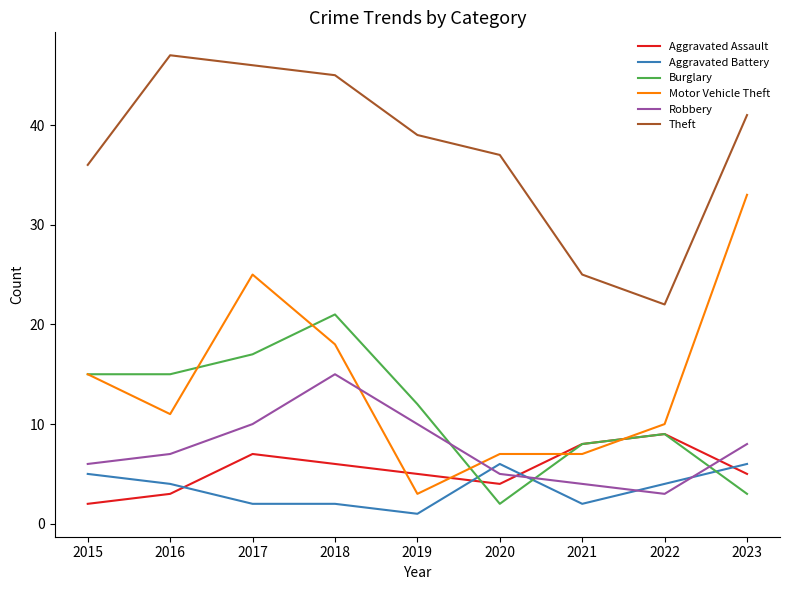

True or false: Motor Vehicle Theft and Theft cross at least once.

False